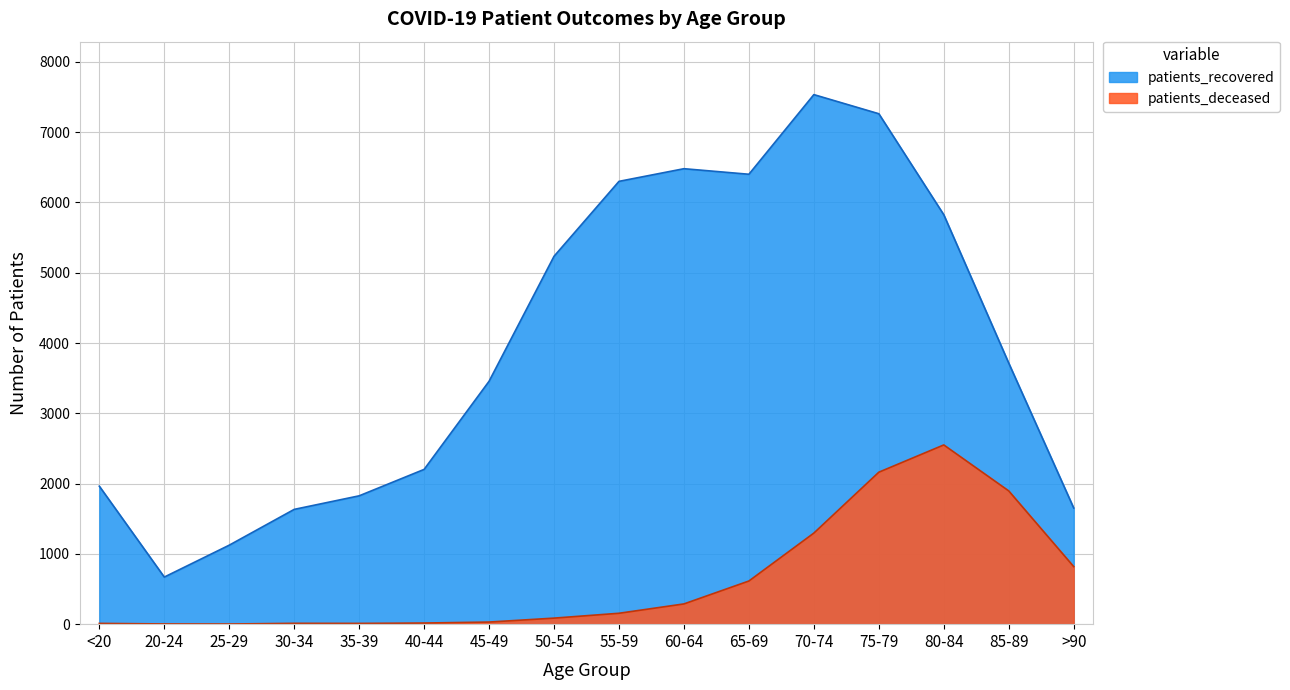

At which label is patients_recovered closest to 4102?

85-89